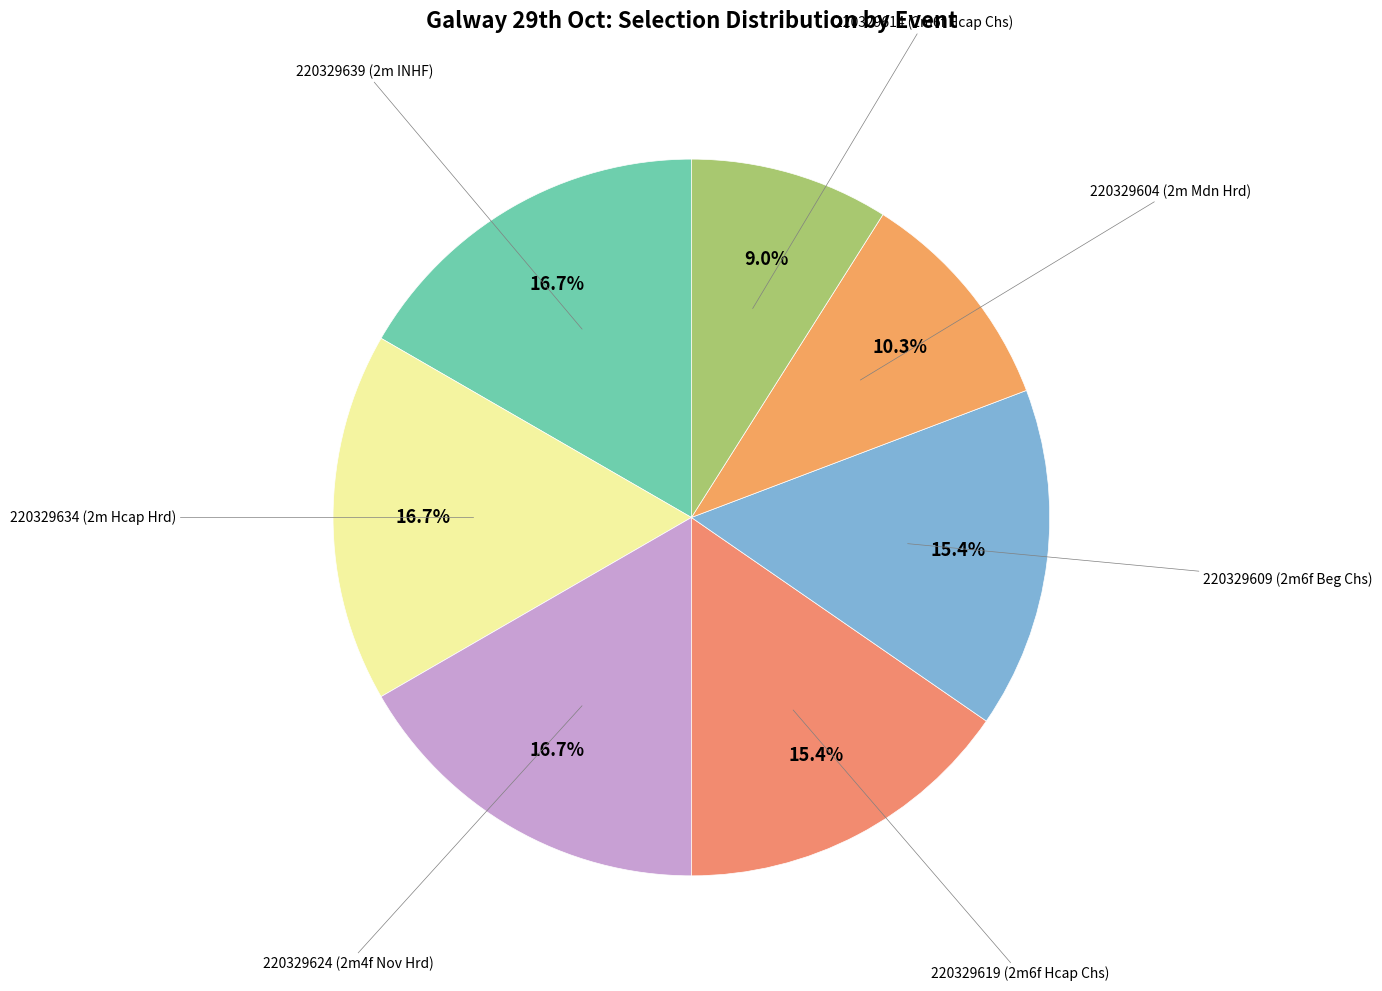

Rank the categories by value from highest to lowest.

220329639 (2m INHF), 220329634 (2m Hcap Hrd), 220329624 (2m4f Nov Hrd), 220329619 (2m6f Hcap Chs), 220329609 (2m6f Beg Chs), 220329604 (2m Mdn Hrd), 220329614 (2m6f Hcap Chs)